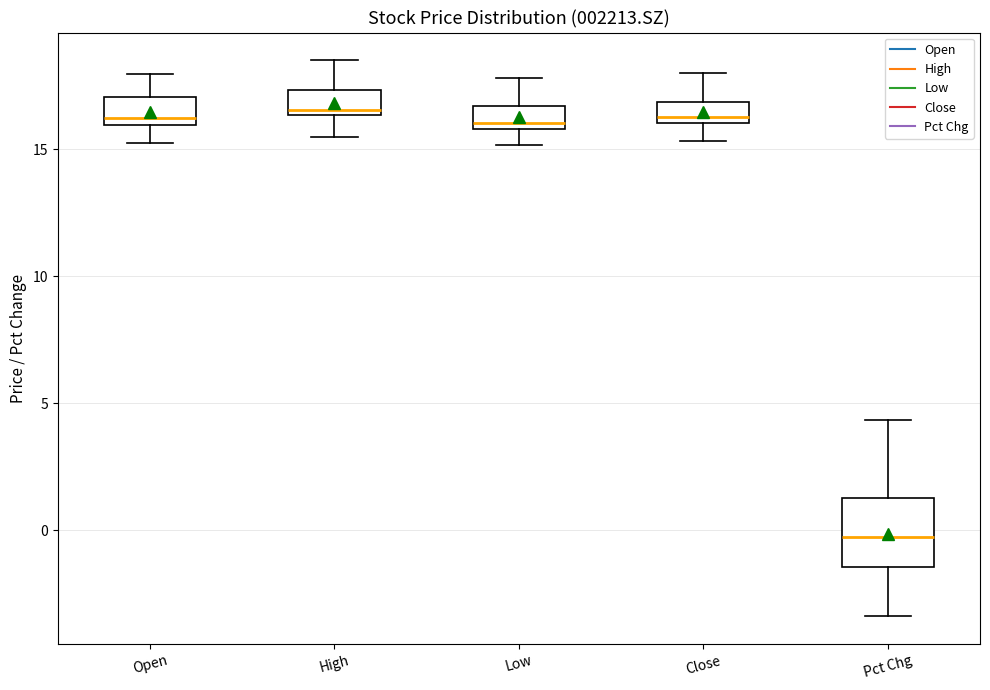

Where does the lower whisker of the box for High end on the y-axis? The values are not printed on the chart, so give them approximately, as read against the axis.

15.5